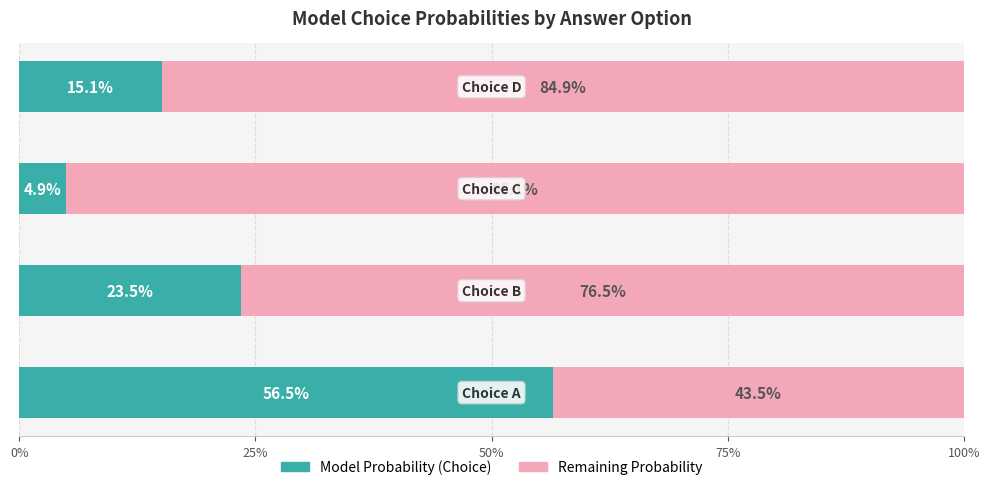

What is the average value of the Remaining Probability series?

0.8